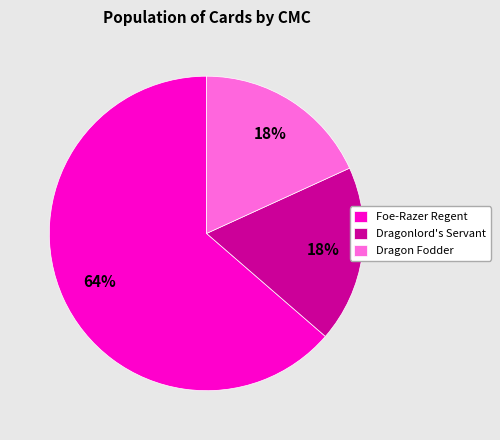

True or false: Dragon Fodder accounts for 18% of the total.

True